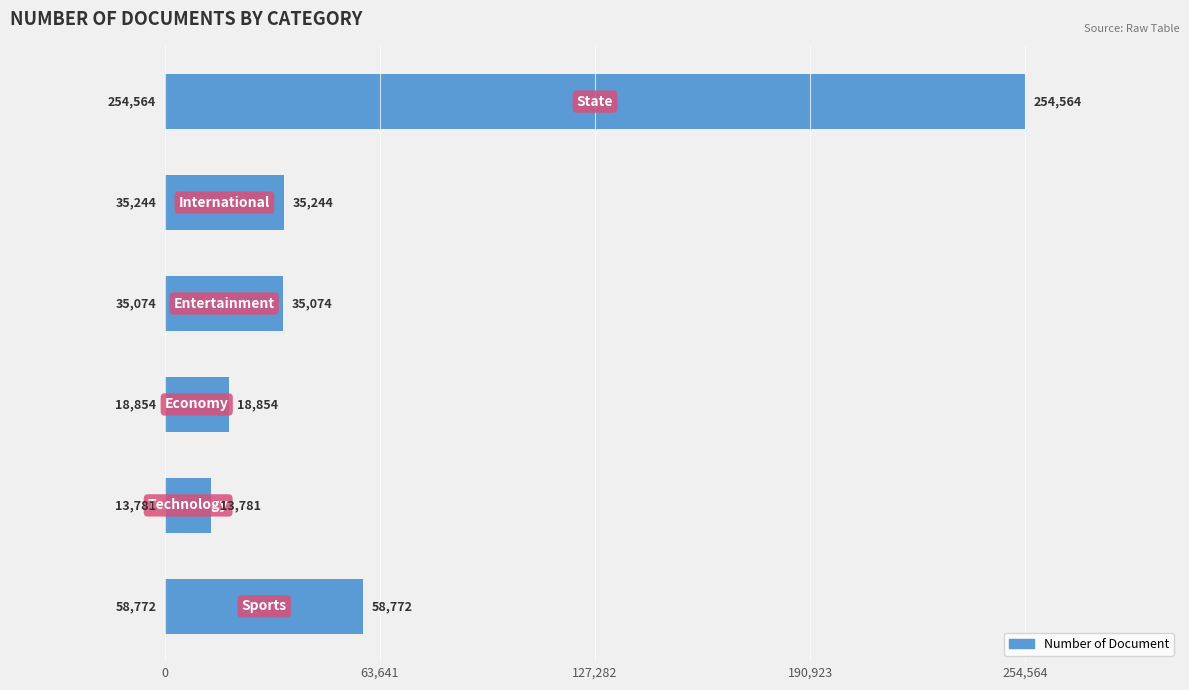

What is the maximum value shown in the chart?

254564